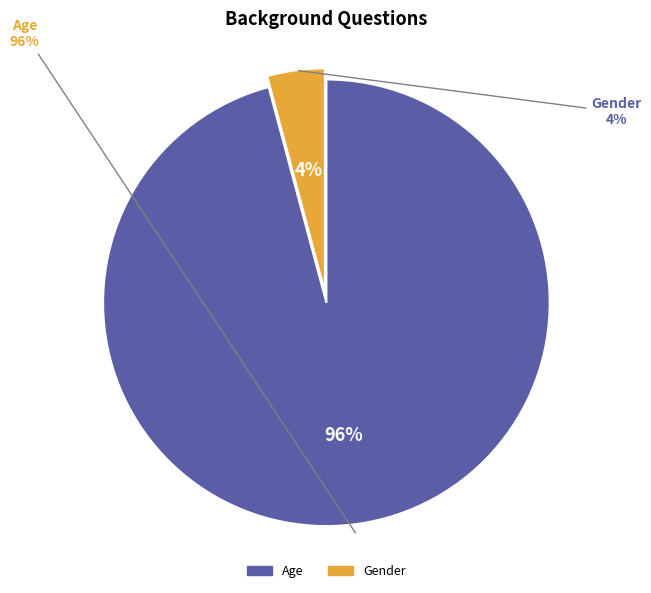

True or false: Gender accounts for 1% of the total.

False